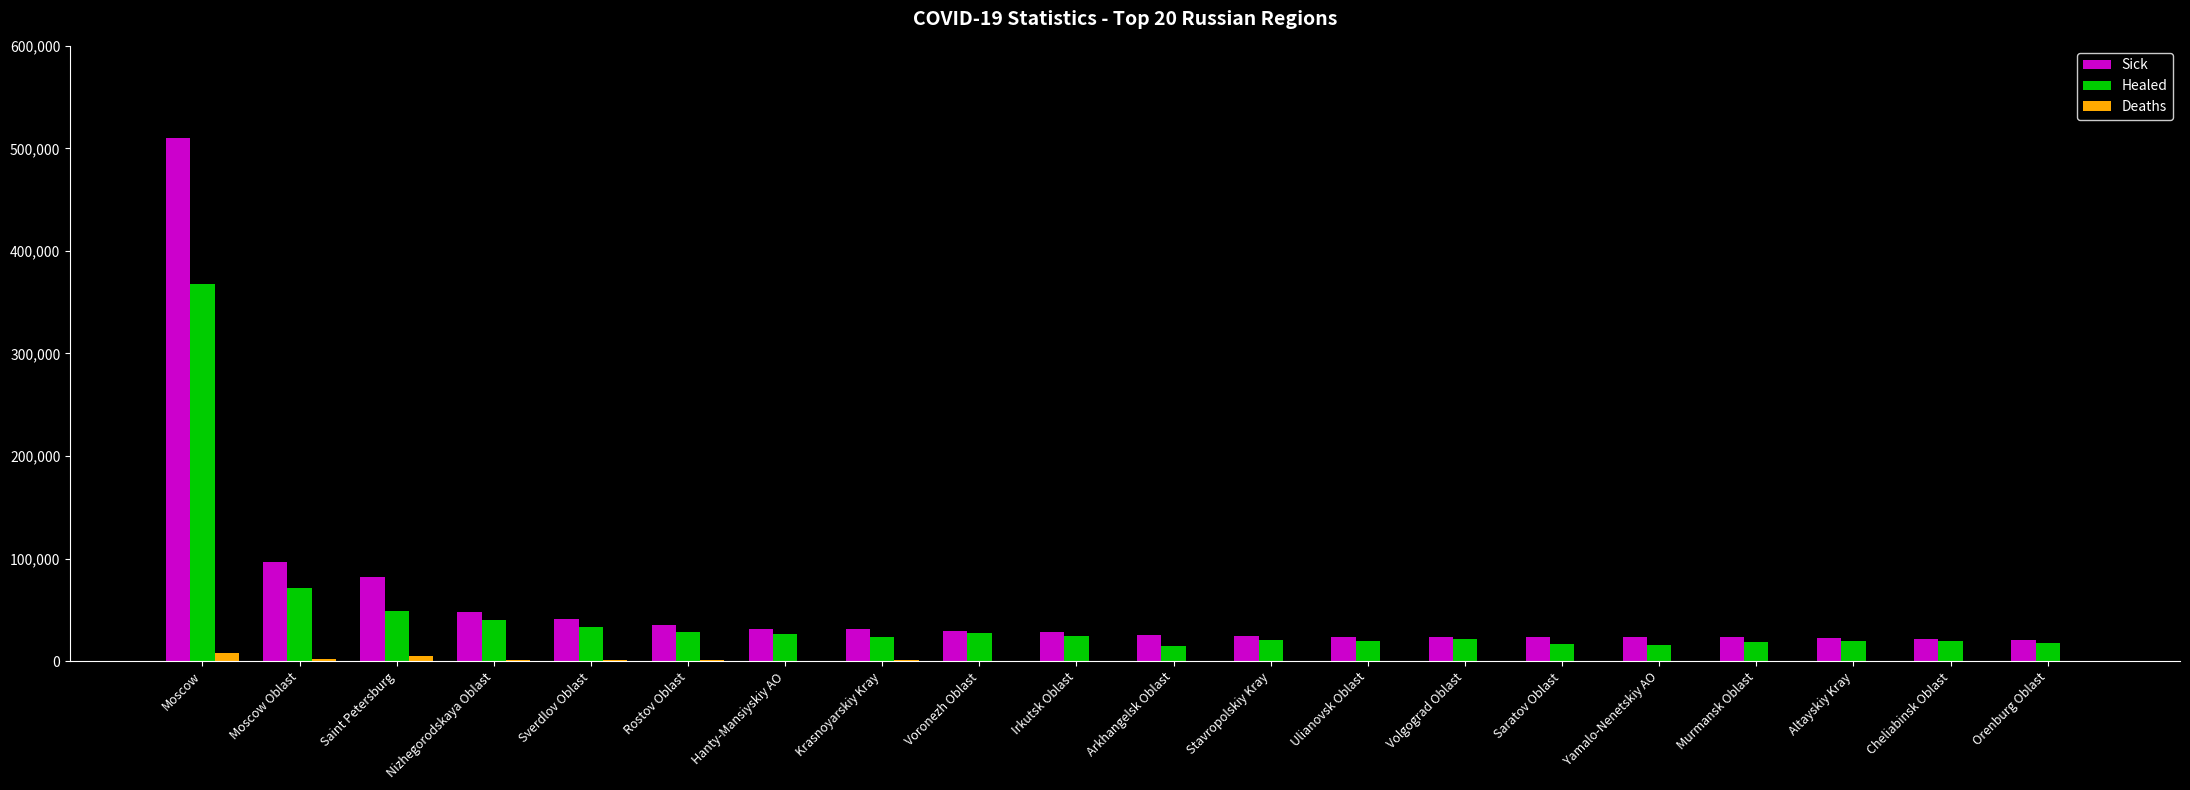

What is the greatest value displayed?

510214